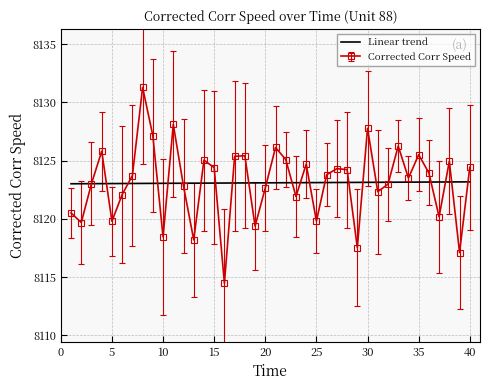

Which series has the largest range (max minus min)?

Corrected Corr Speed